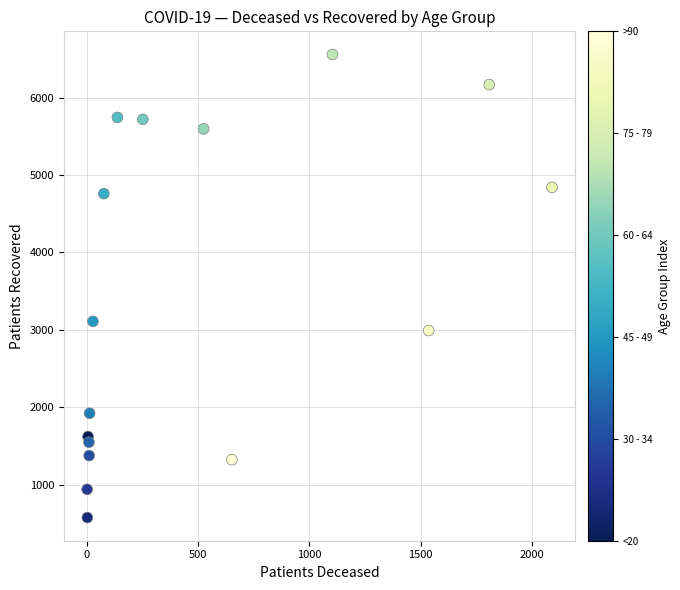

What Y value in the scatter plot is closest to 3565?

3109